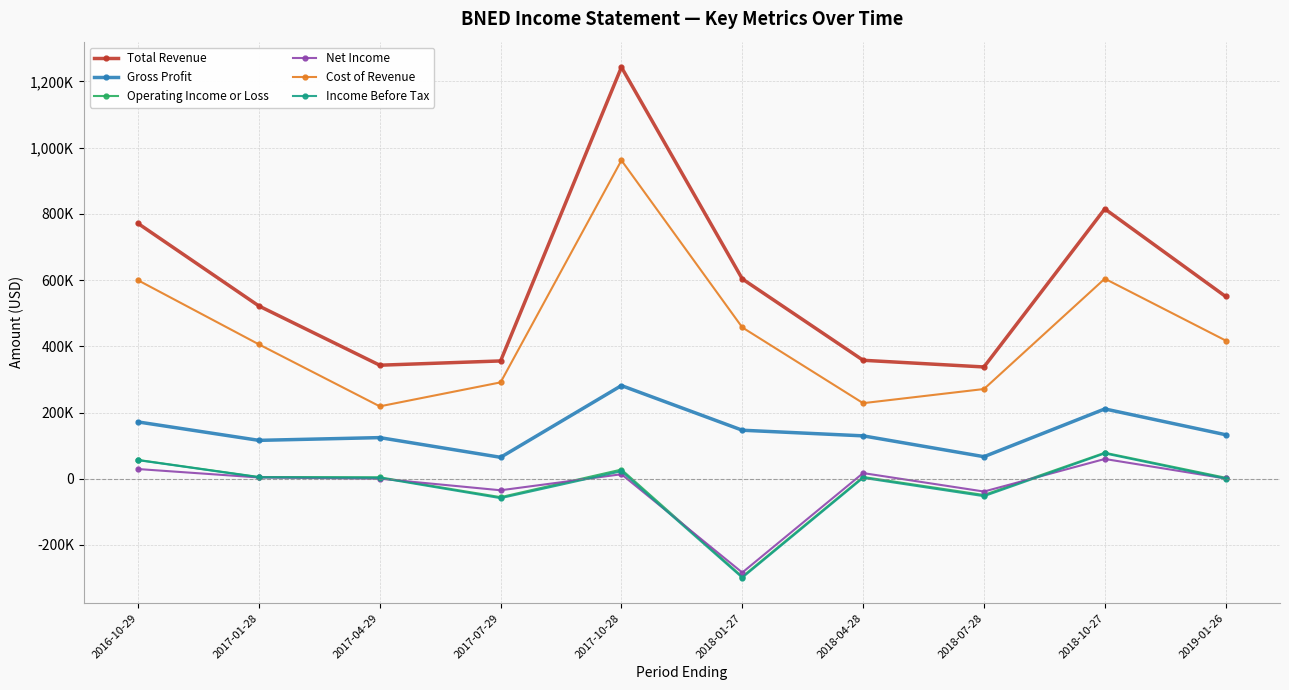

How many values in Operating Income or Loss are below zero?

3